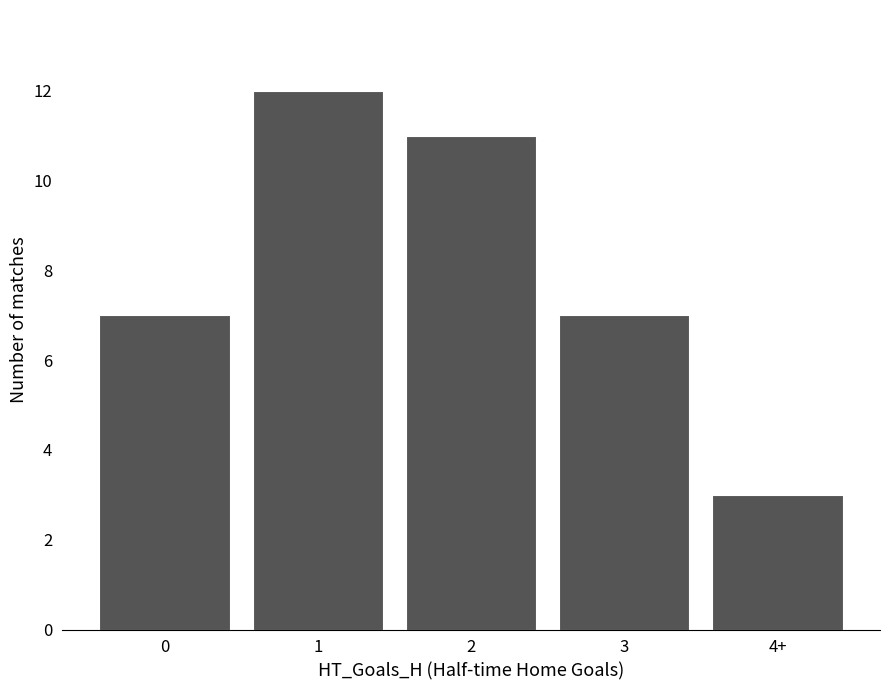

What is the difference between the maximum and second lowest values?

5